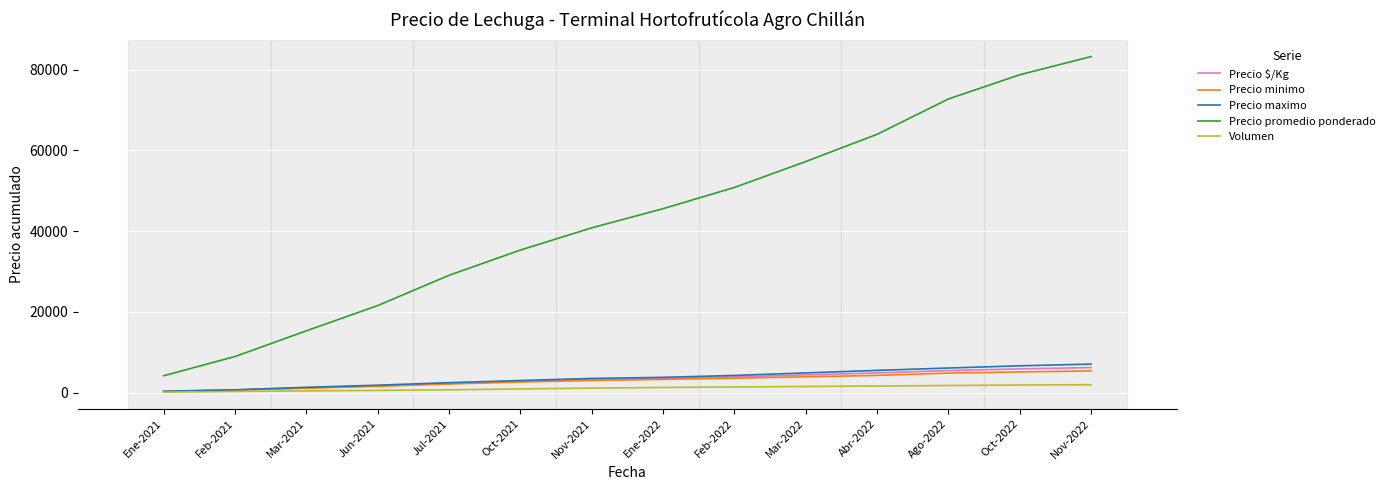

What is the spread (max minus min) of values at Ene-2021?

4043